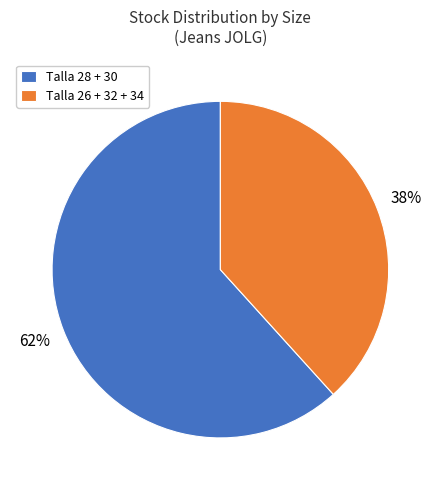

Which slice is the smallest?

Talla 26 + 32 + 34